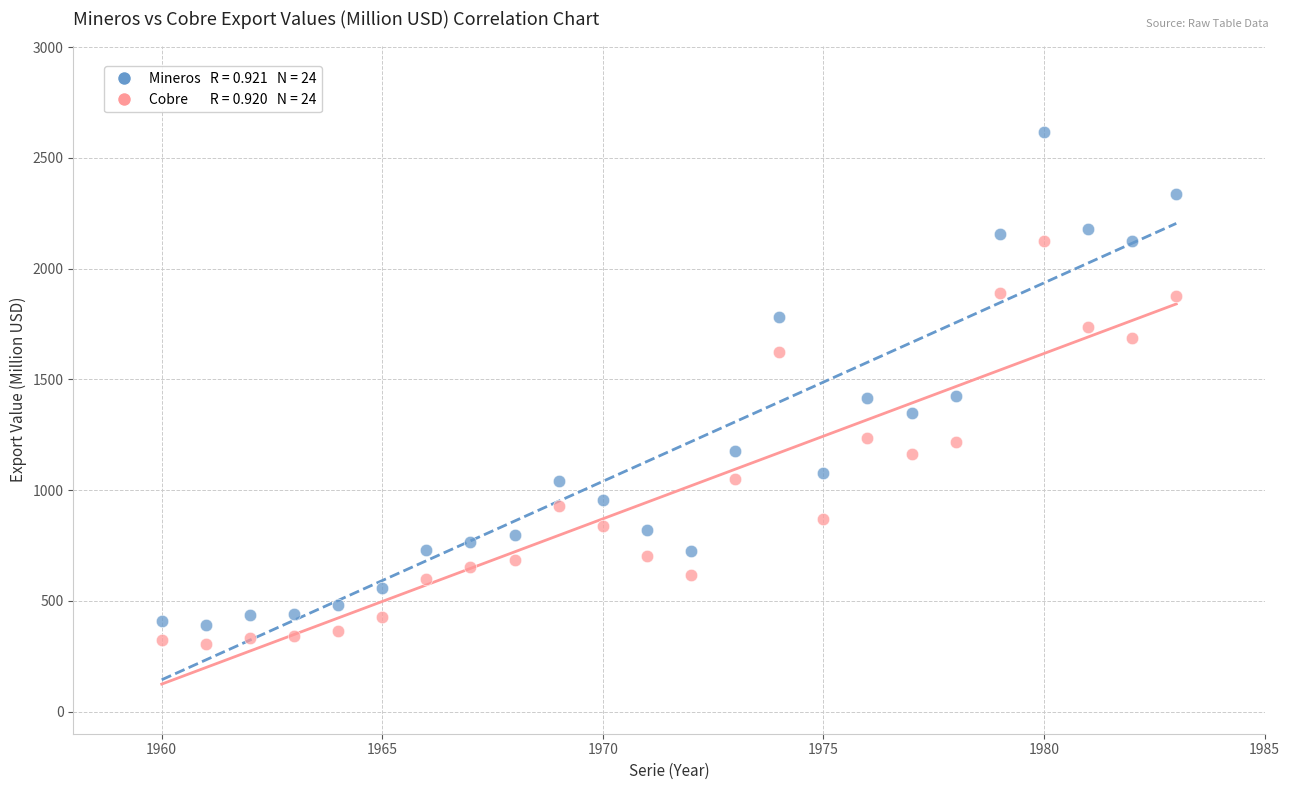

Across all data points, what is the range of X values (max minus min)?

23